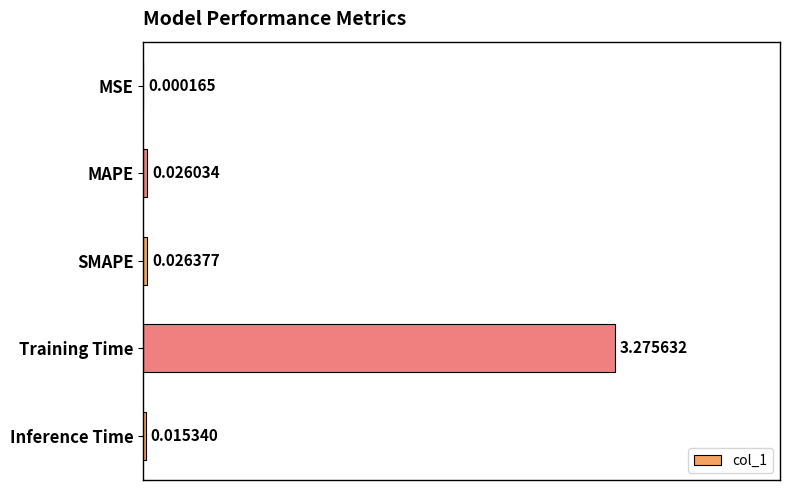

At which label is the value closest to 1?

SMAPE